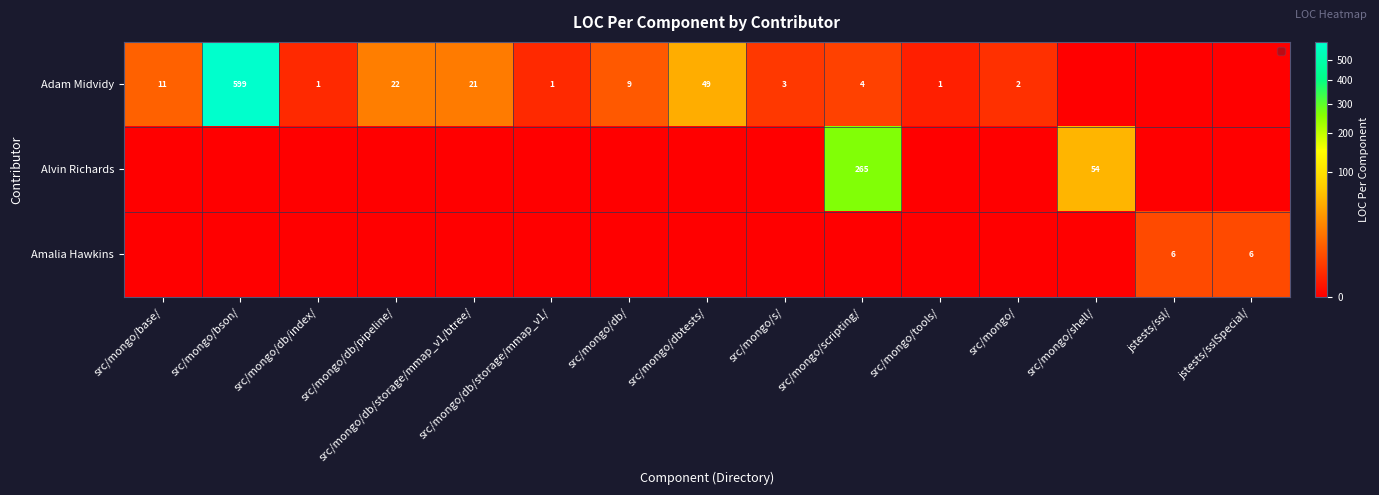

How many series are shown in this chart?

3